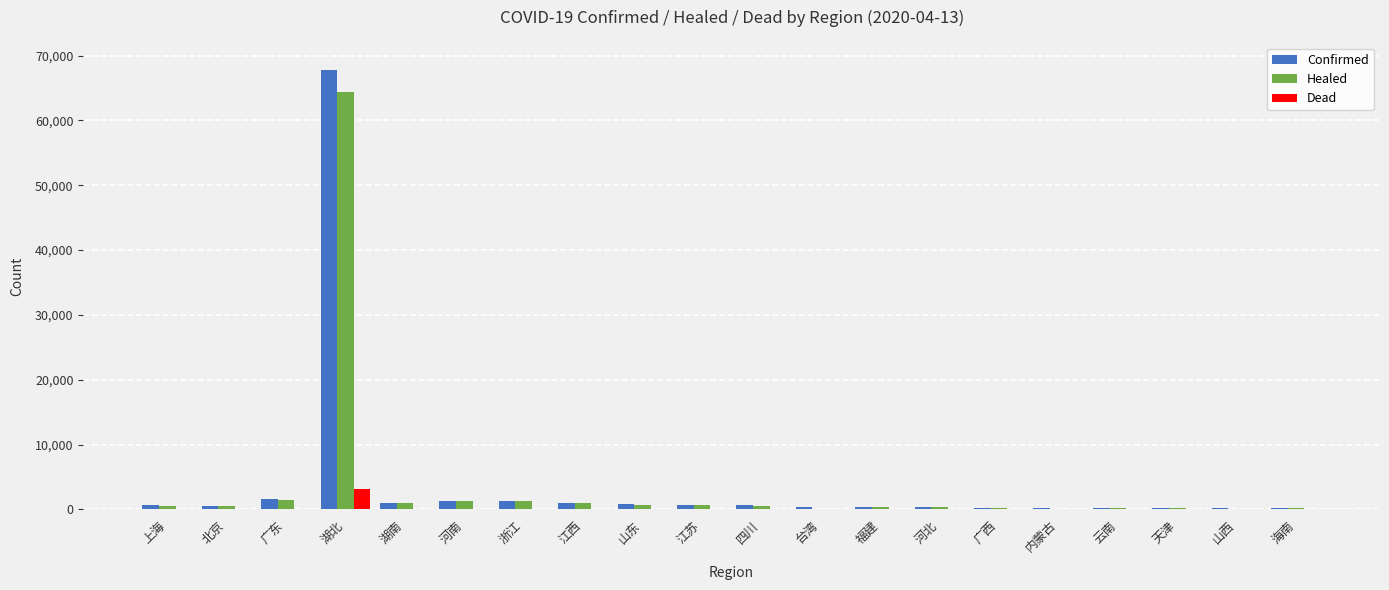

What is the sum of all Confirmed values?

79355